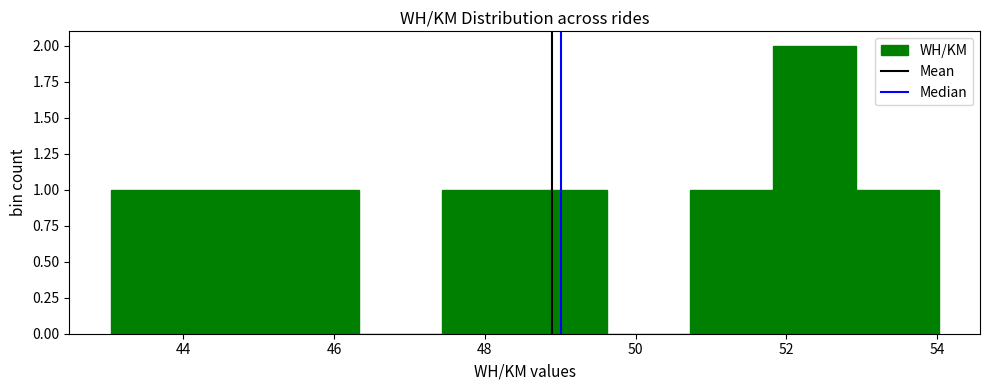

Over which range of the x-axis is the bar tallest?

51.8 to 53.0